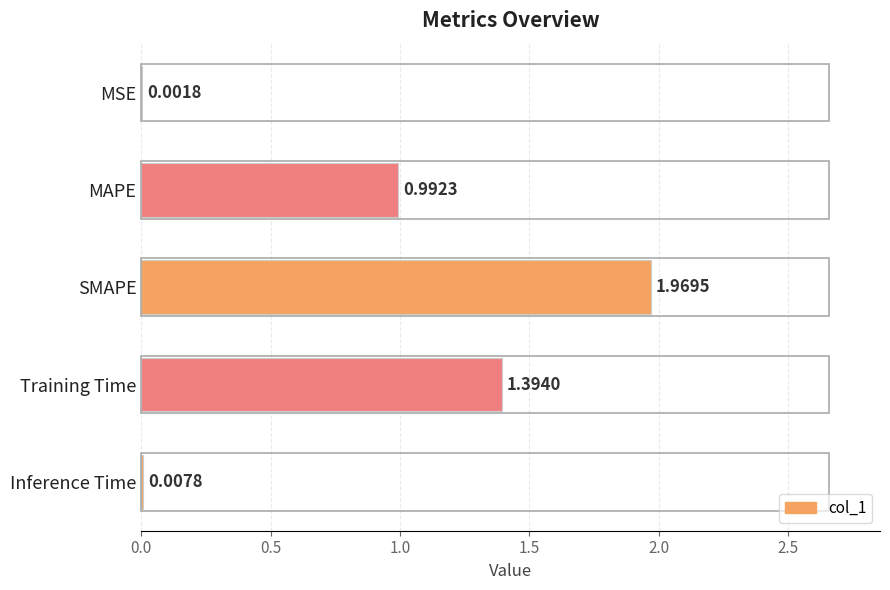

At which category does the chart reach its peak across all series?

SMAPE